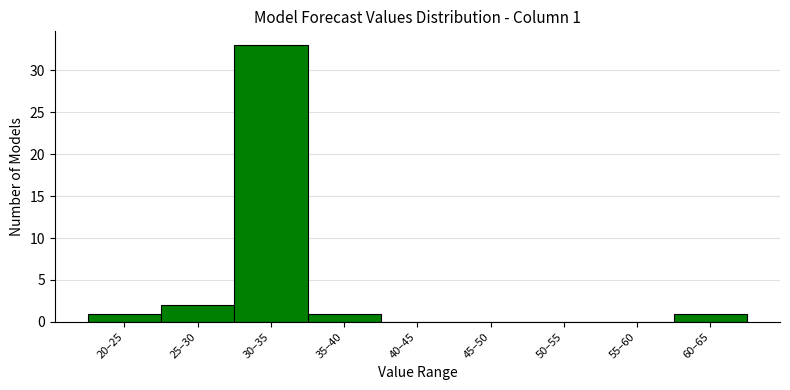

Reading right to left, what are all the values shown in this chart?

60–65=1	55–60=0	50–55=0	45–50=0	40–45=0	35–40=1	30–35=33	25–30=2	20–25=1